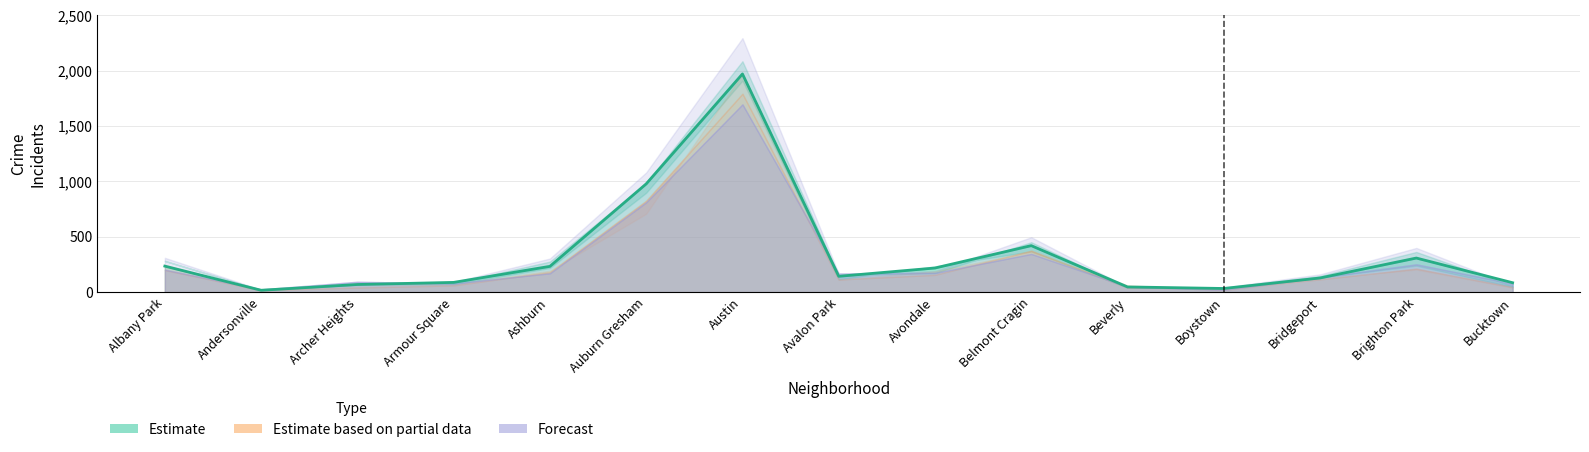

Which category has the lowest value in the 2016 series?

Andersonville